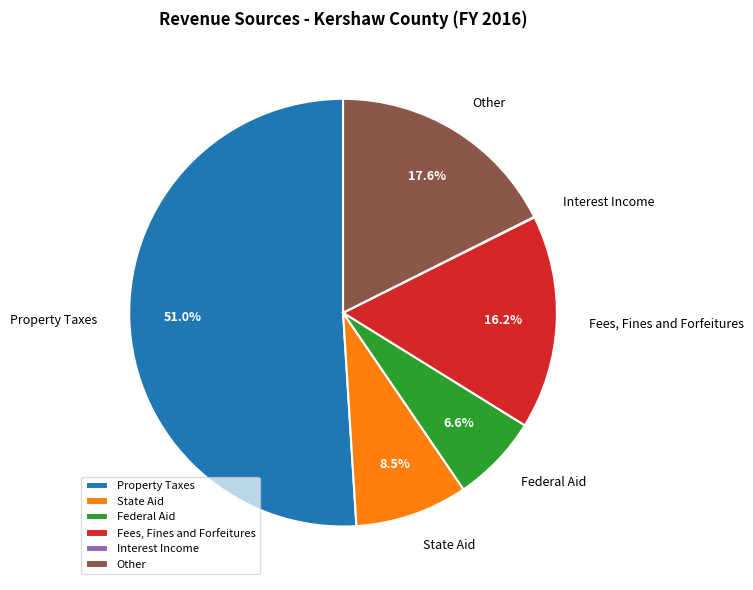

Which has a higher value, Other or Fees, Fines and Forfeitures?

Other